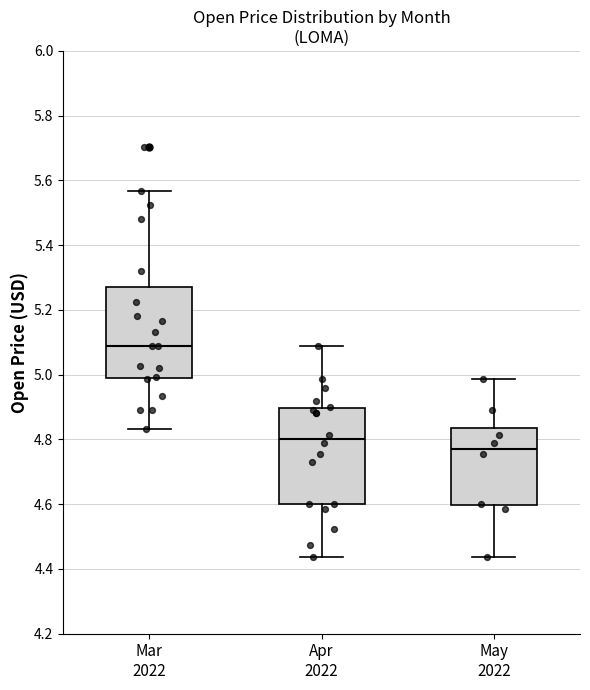

Which box's median line is the lowest?

May 2022